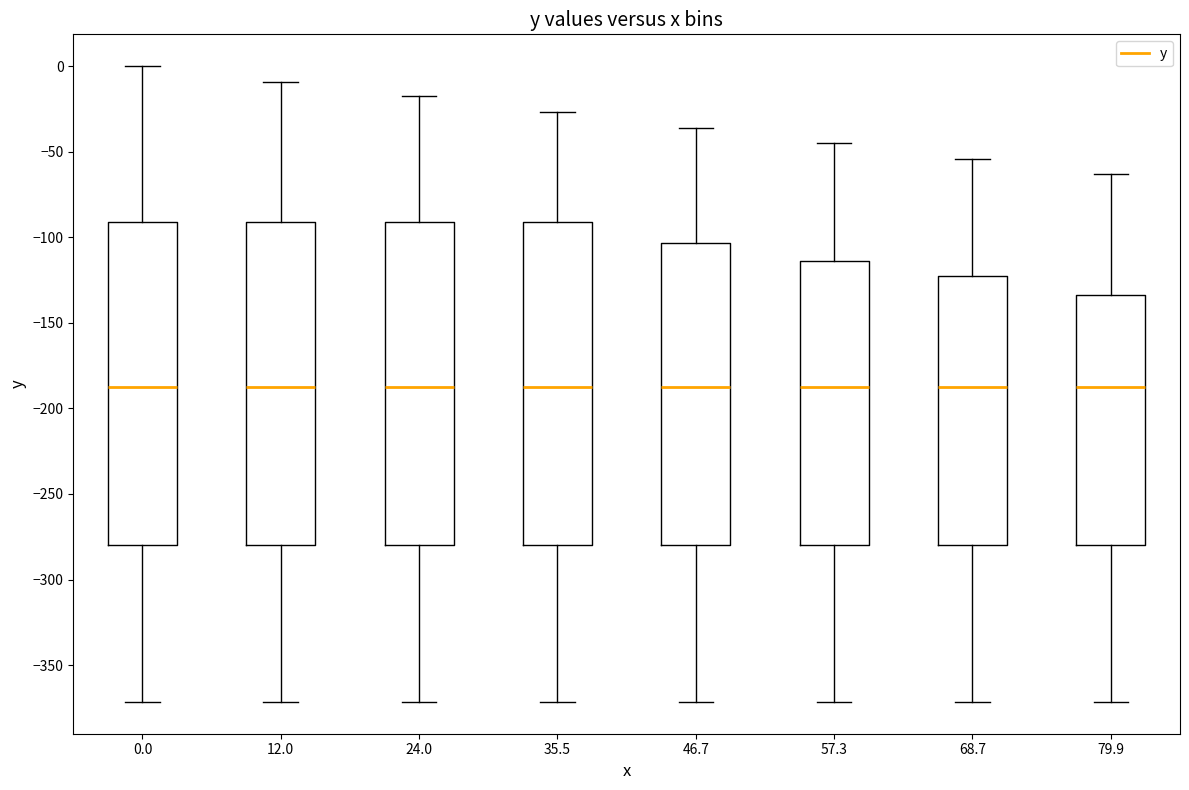

Reading left to right, transcribe this box plot: for each box, give where its median line is, the range the box spans, and where its two whiskers end, as read against the y-axis. The values are not printed on the chart, so give them approximately, as read against the axis.

0.0: median -185, box -280 to -90, whiskers -370 to 0
12.0: median -185, box -280 to -90, whiskers -370 to -10
24.0: median -185, box -280 to -90, whiskers -370 to -20
35.5: median -185, box -280 to -90, whiskers -370 to -25
46.7: median -185, box -280 to -105, whiskers -370 to -35
57.3: median -185, box -280 to -115, whiskers -370 to -45
68.7: median -185, box -280 to -125, whiskers -370 to -55
79.9: median -185, box -280 to -135, whiskers -370 to -65